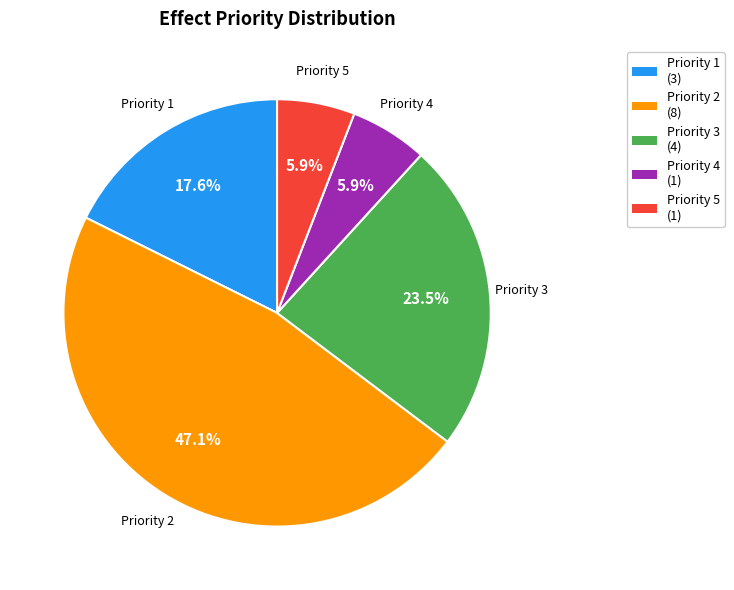

Which category has the biggest portion of the pie?

Priority 2